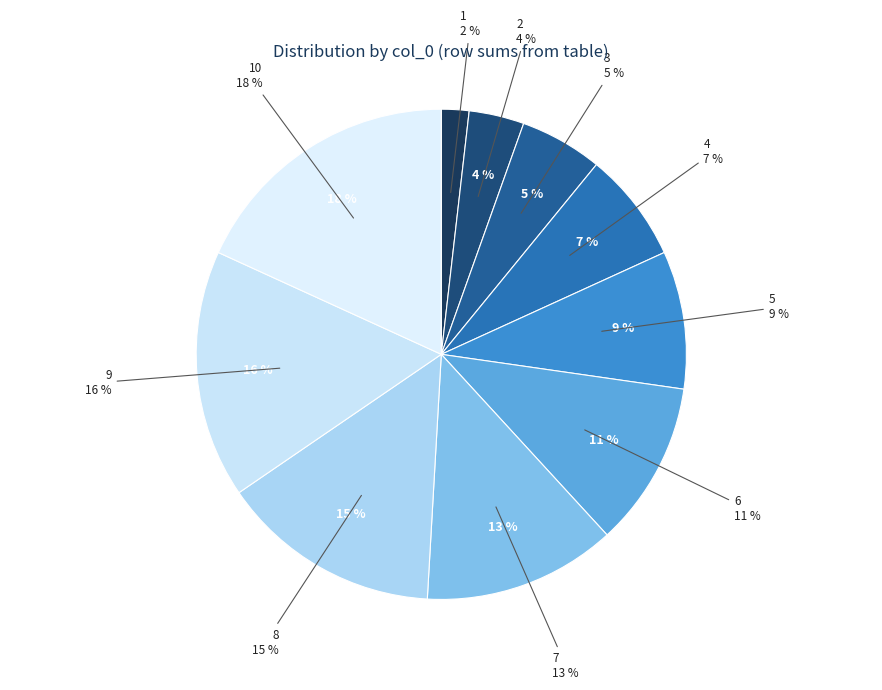

How many slices are in this pie chart?

10